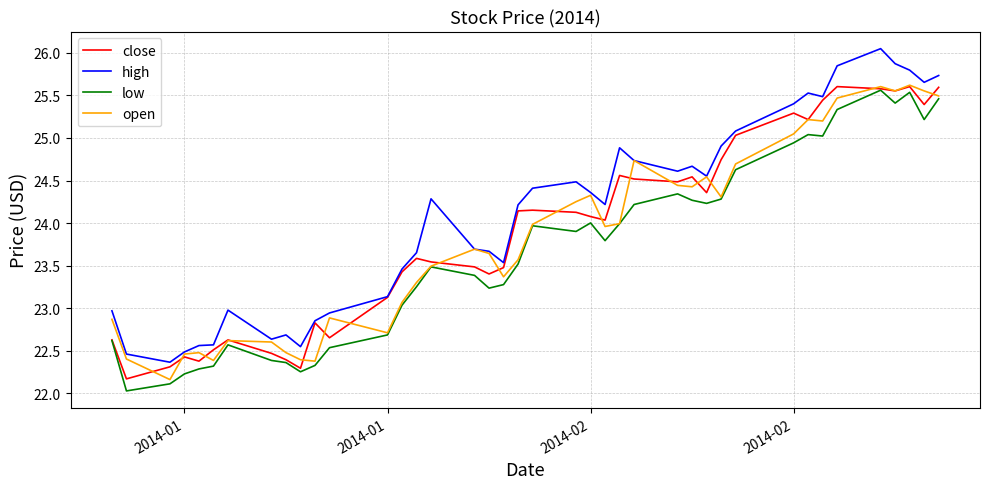

True or false: high and low cross at least once.

False